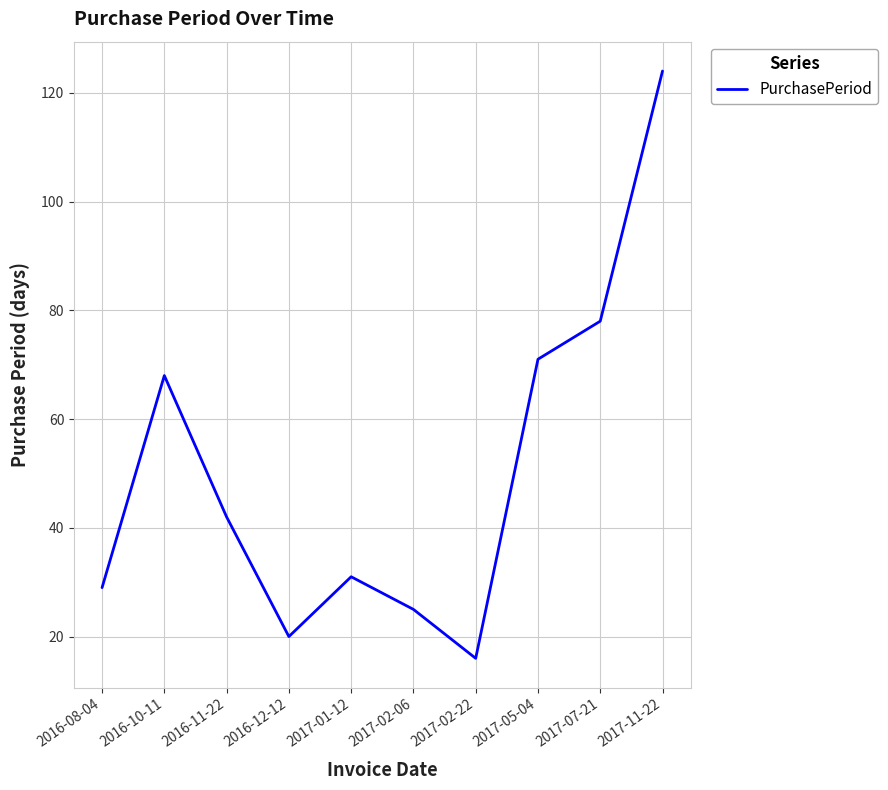

How many lines are shown in the chart?

1